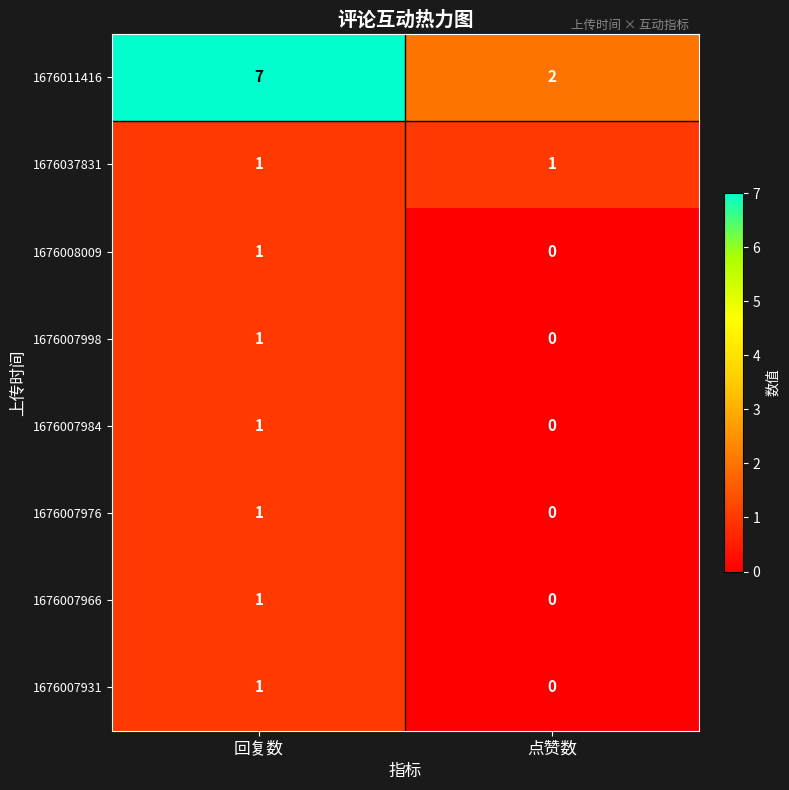

Reading left to right, transcribe all the data shown in this chart.

1676011416: 7	2
1676037831: 1	1
1676008009: 1	0
1676007998: 1	0
1676007984: 1	0
1676007976: 1	0
1676007966: 1	0
1676007931: 1	0